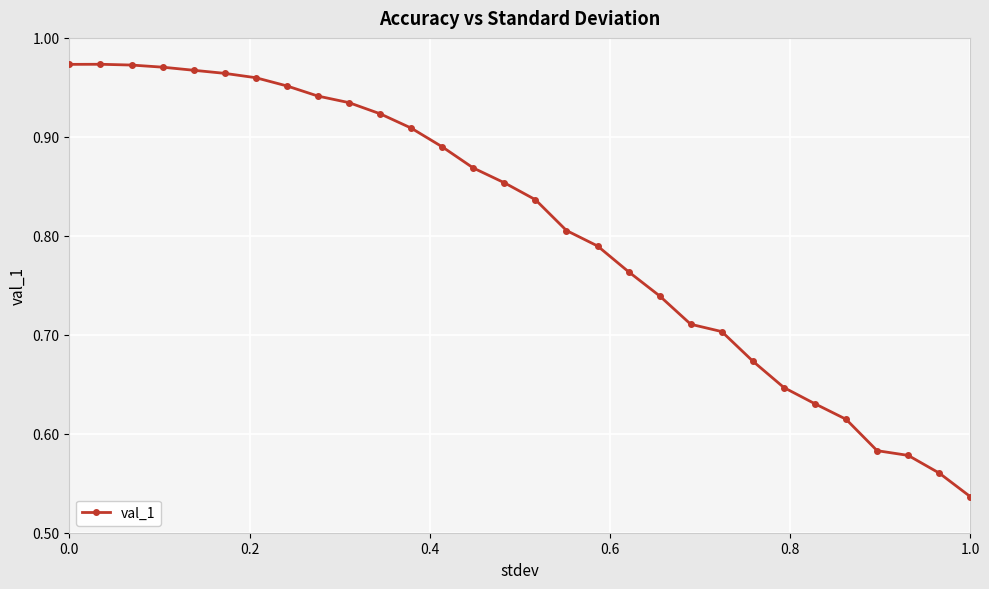

What is the difference between the second highest and second lowest values?

0.4